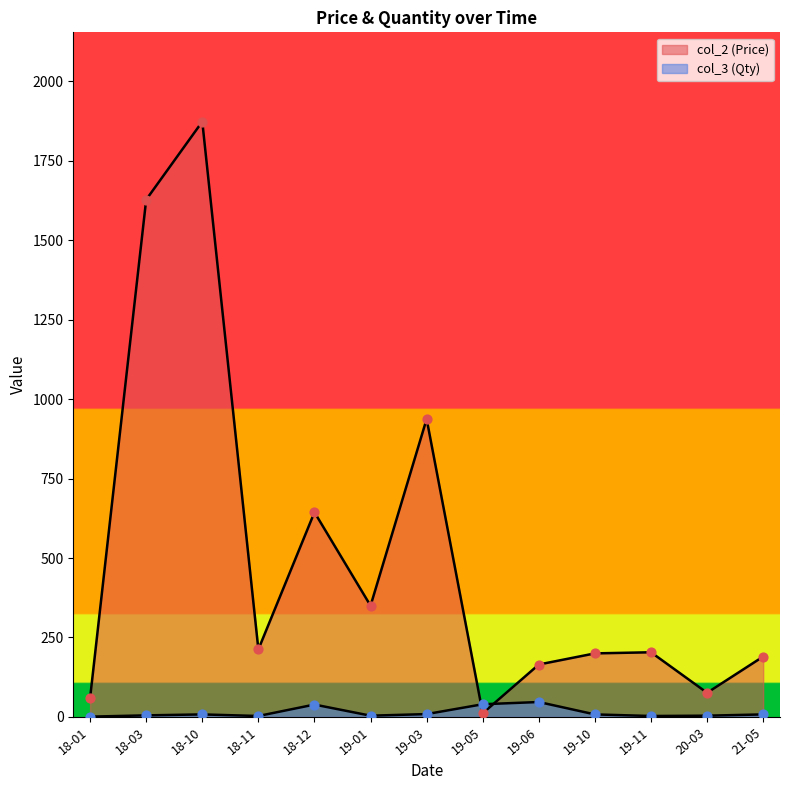

What are all the series names shown in the legend?

col_2, col_3